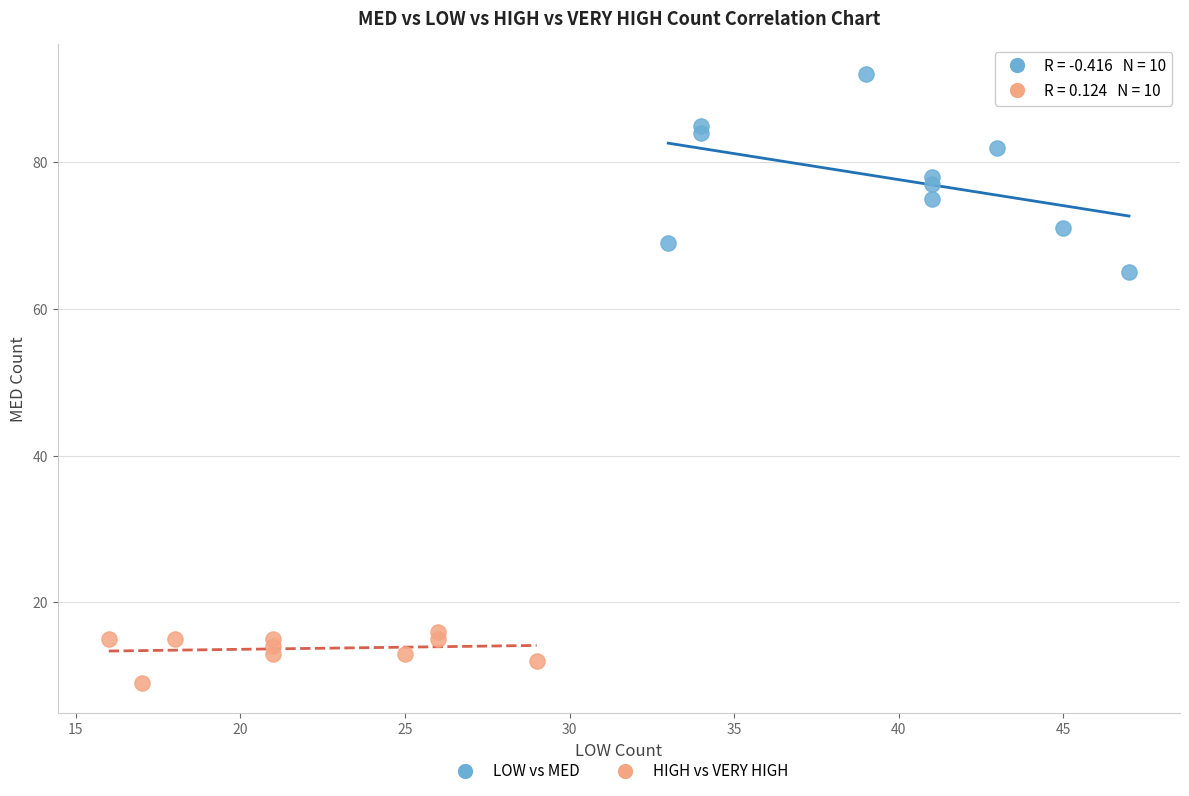

Which series reaches the maximum Y coordinate?

LOW vs MED